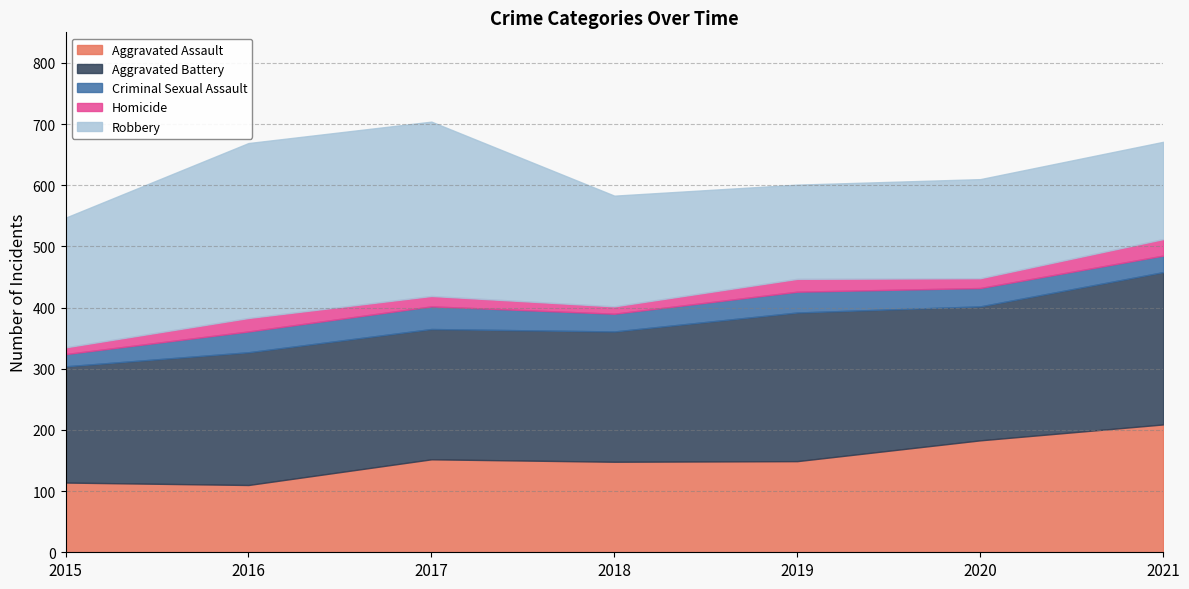

What is the value of the Aggravated Assault point at the 7th from the left?

209